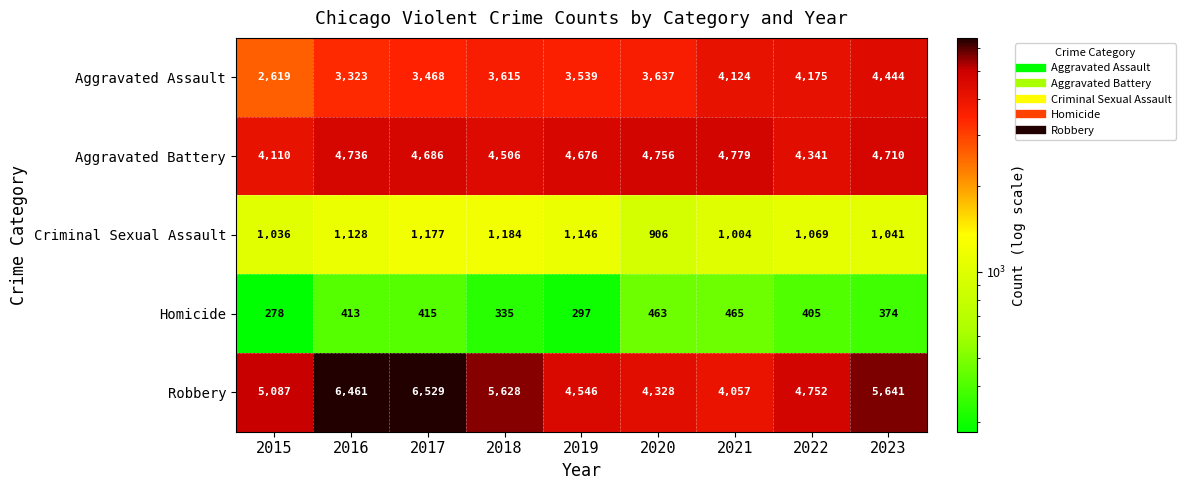

Is it true that Aggravated Assault equals 884 at 2015?

False